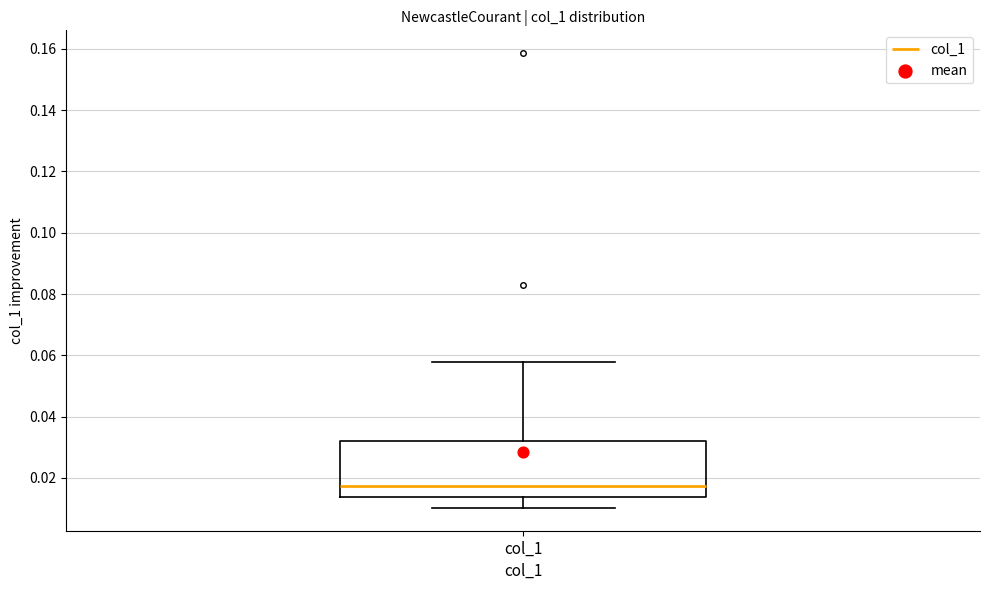

Transcribe this box plot: give where the median line is, the range the box spans, and where the two whiskers end, as read against the y-axis. The values are not printed on the chart, so give them approximately, as read against the axis.

median 0.018, box 0.014 to 0.032, whiskers 0.010 to 0.058